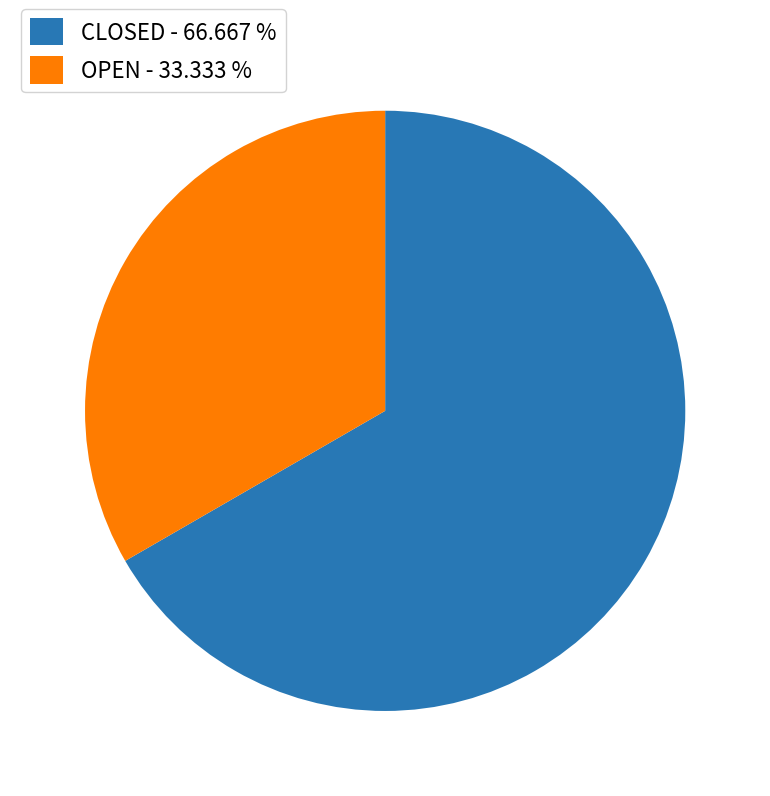

Approximately how many times larger is the value at OPEN compared to CLOSED?

0.5